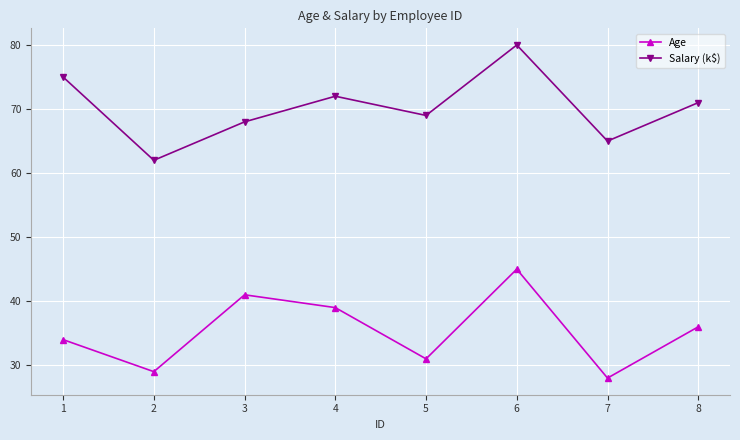

Is it true that Age equals 68 at 3?

False